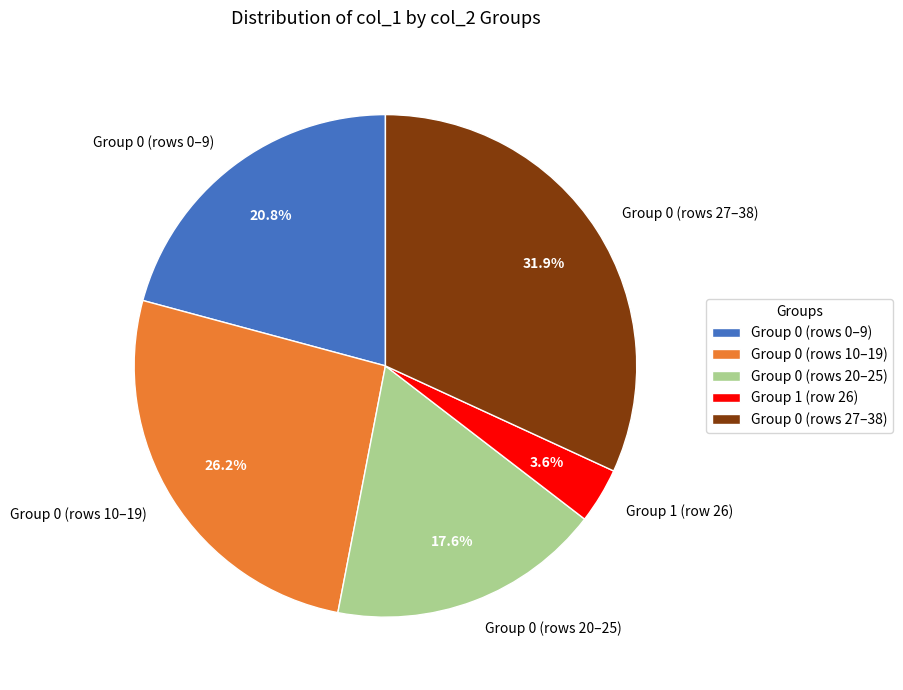

Which slice is the largest?

Group 0 (rows 27–38)